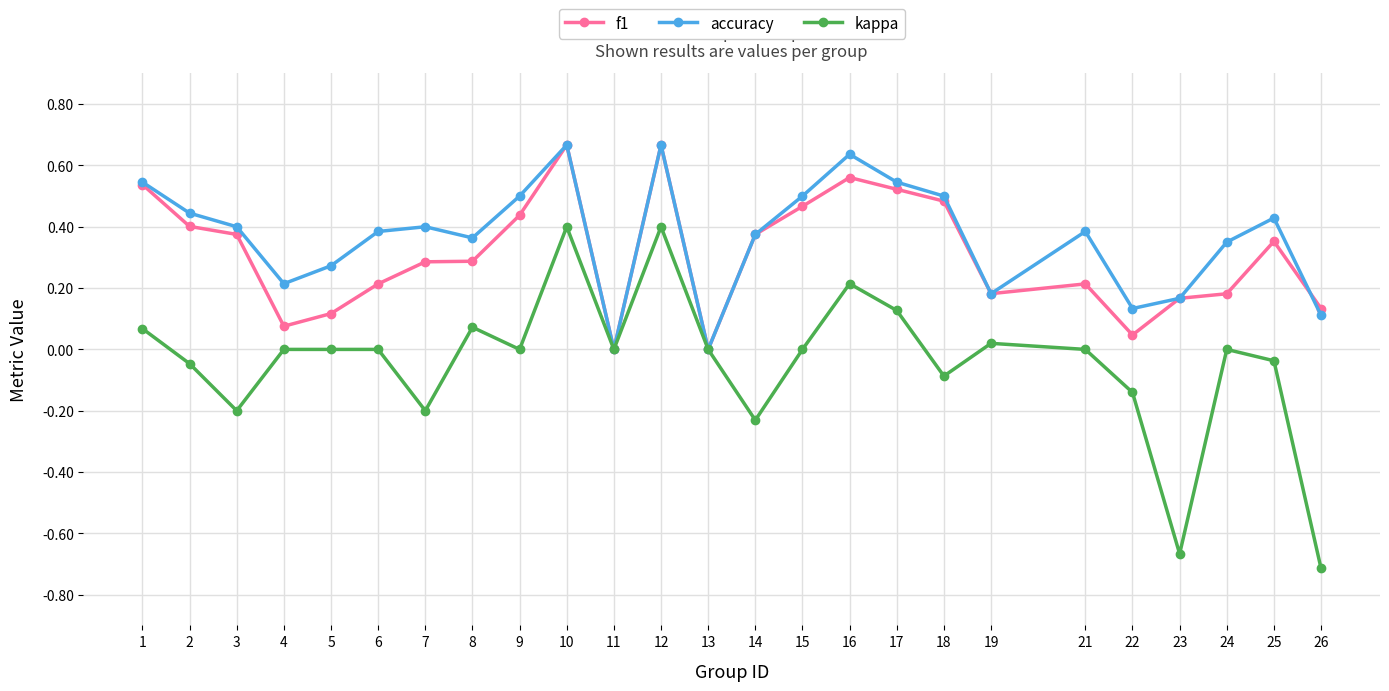

The value of accuracy at 17 is 0.9. True or false?

False